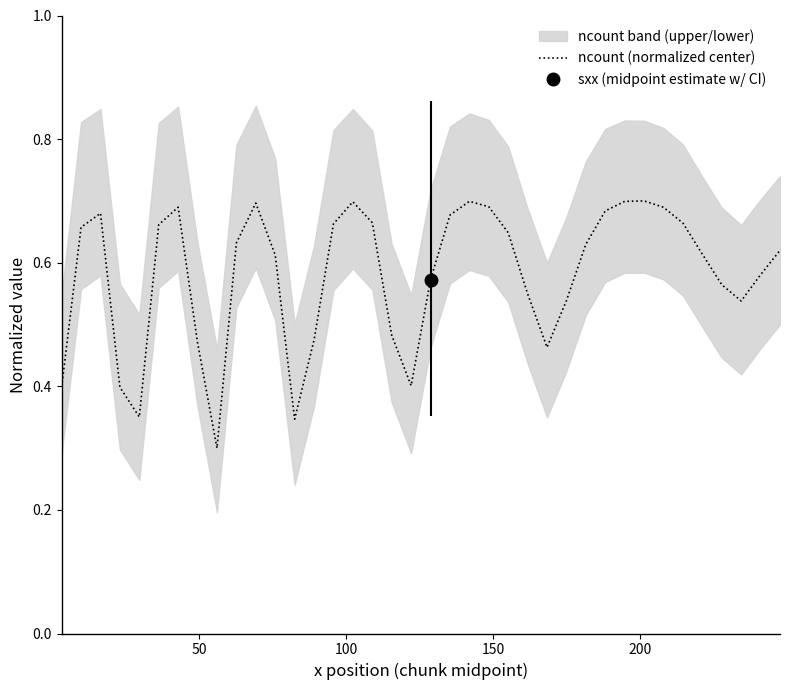

What is the maximum value shown in the chart?

0.7